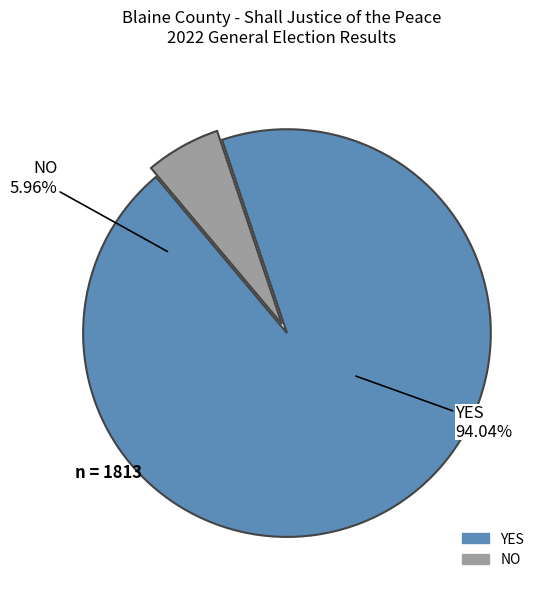

To the nearest percent, what is the difference between the NO and YES slice percentages?

88%